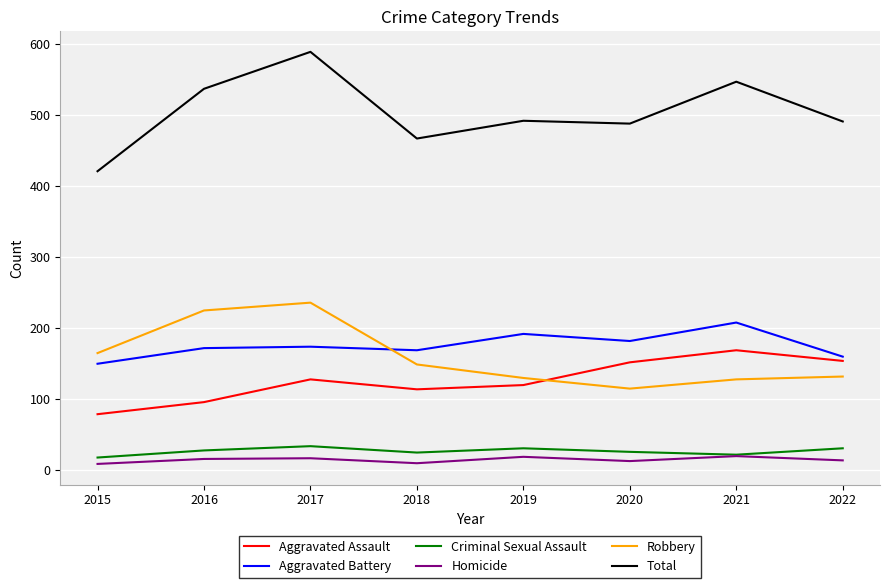

What is the highest value of the Robbery series?

236